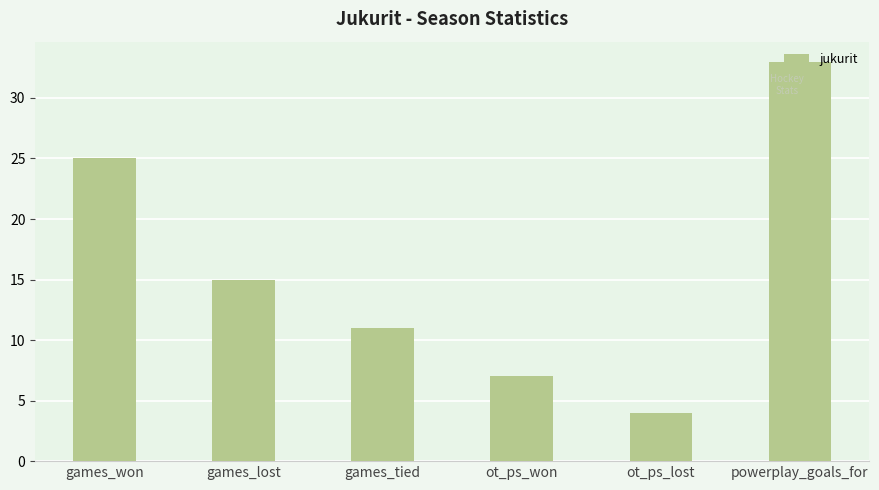

Are the bars grouped side by side (vs. stacked)?

No